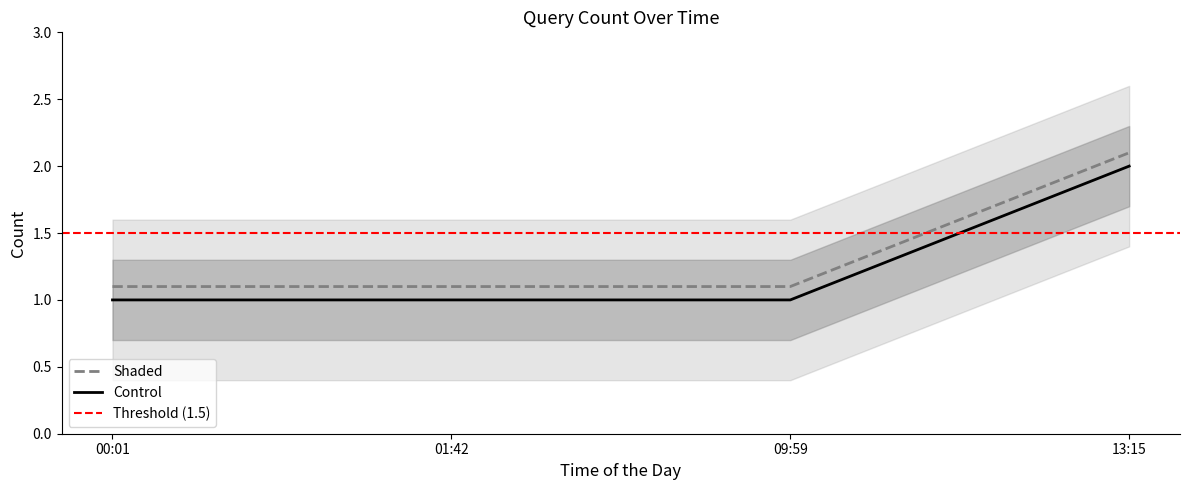

True or false: Control and Shaded intersect in this chart.

False